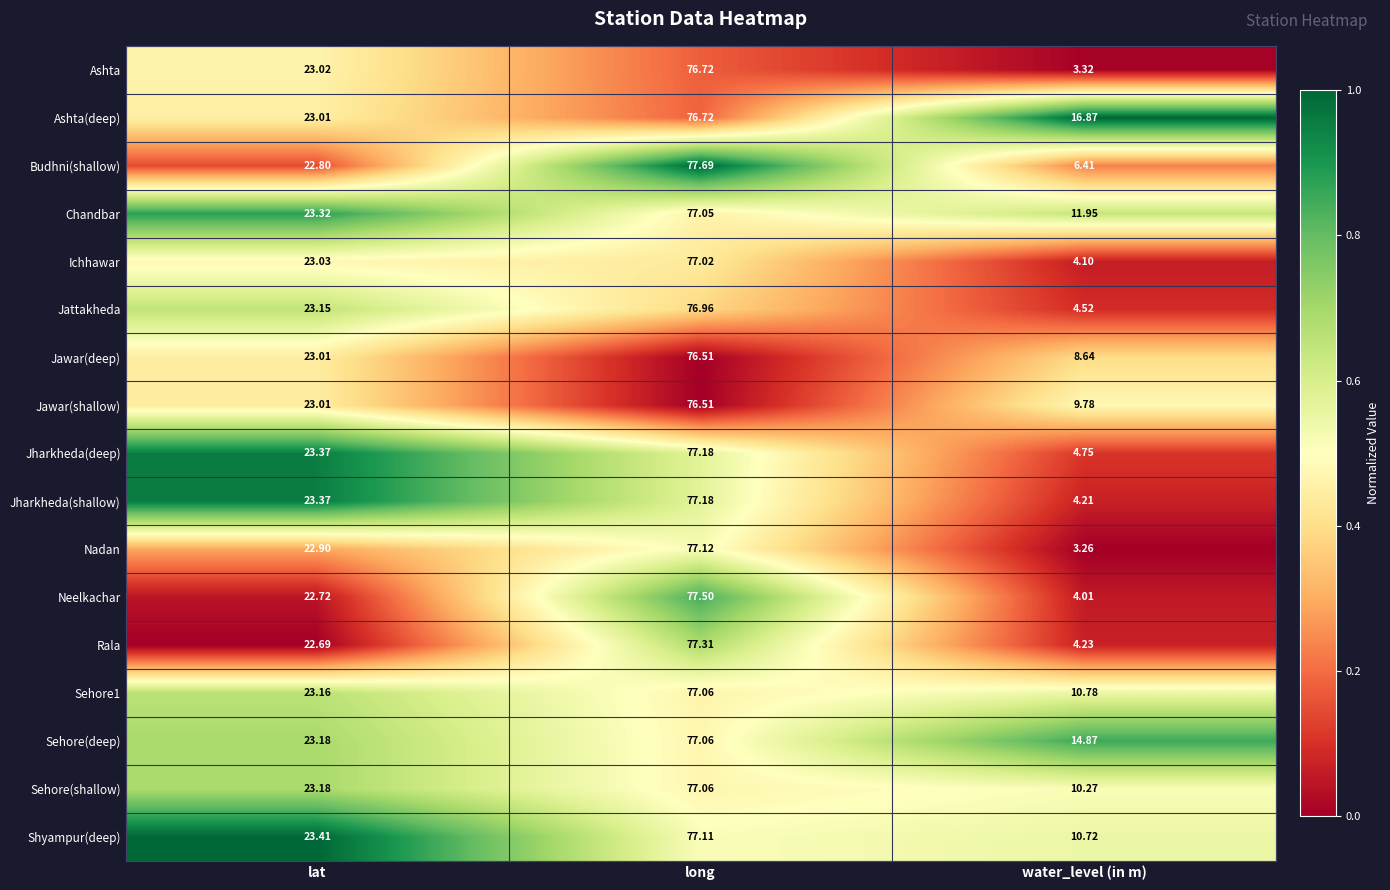

At which label does Ashta(deep) first exceed 23?

lat